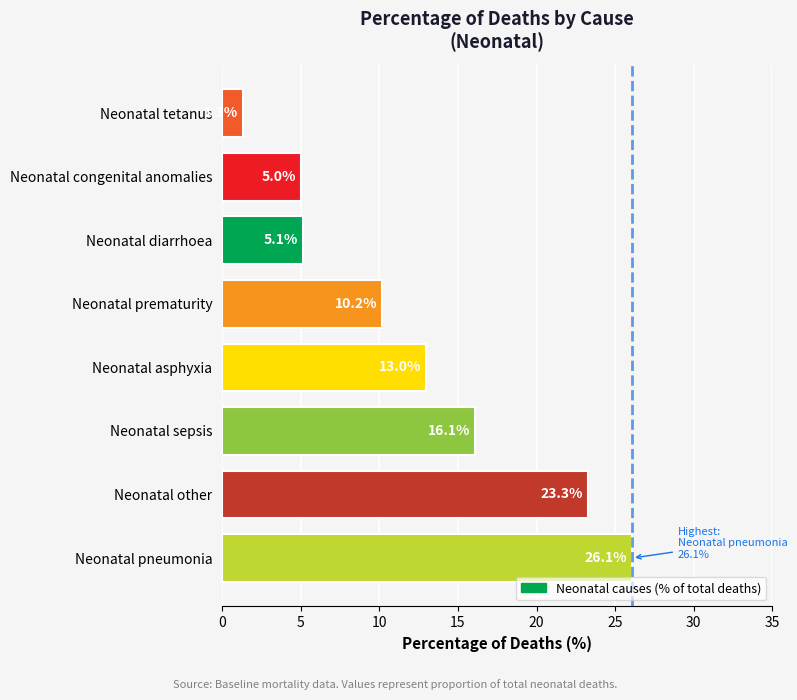

Between Neonatal diarrhoea and Neonatal tetanus, which is larger?

Neonatal diarrhoea